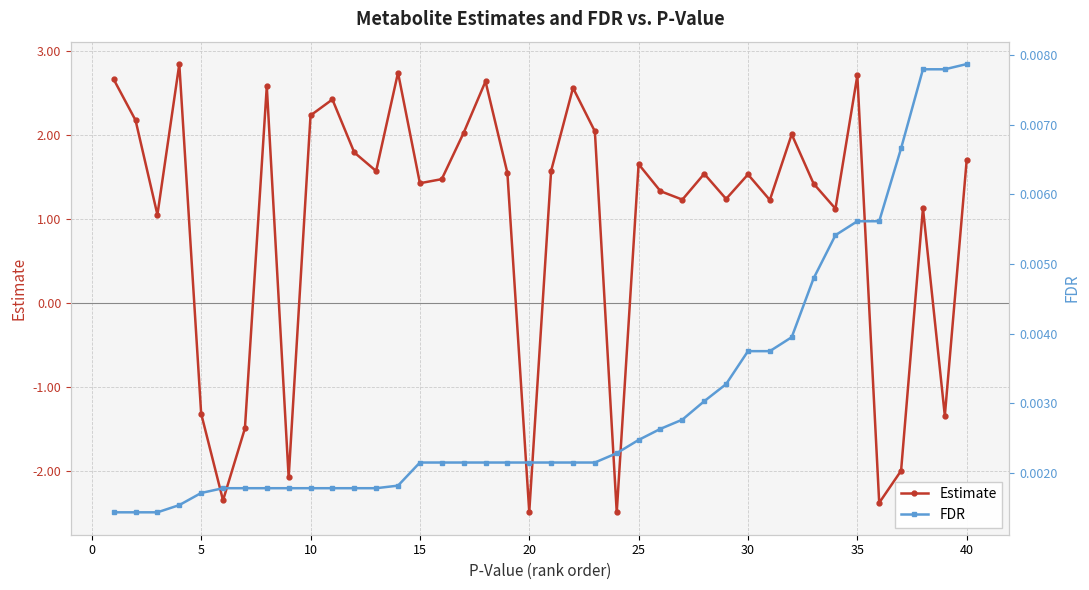

List the series in order of their peak value, lowest first.

FDR, Estimate